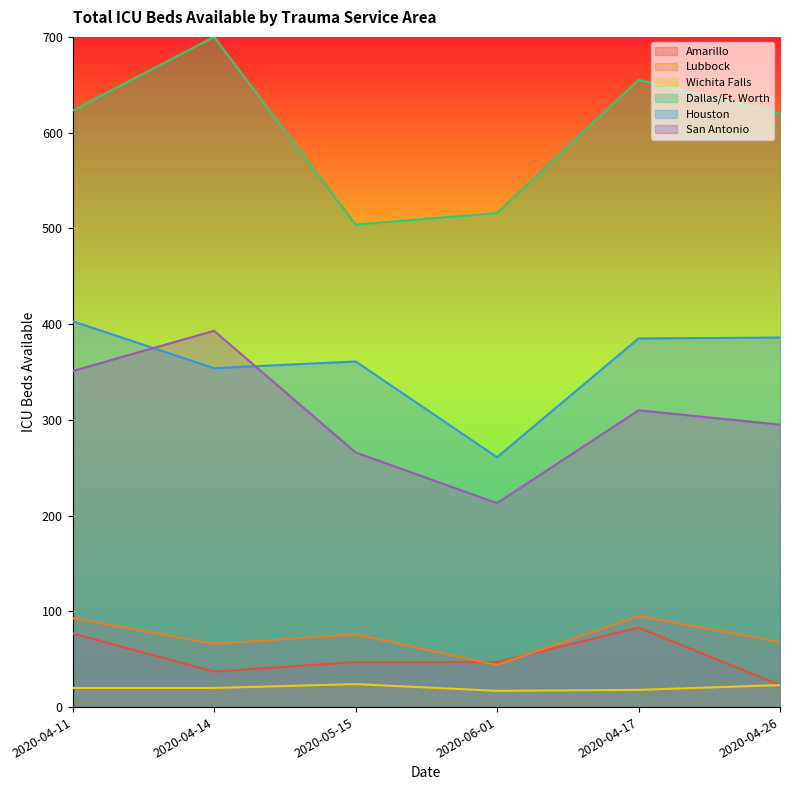

True or false: Houston and San Antonio intersect in this chart.

True